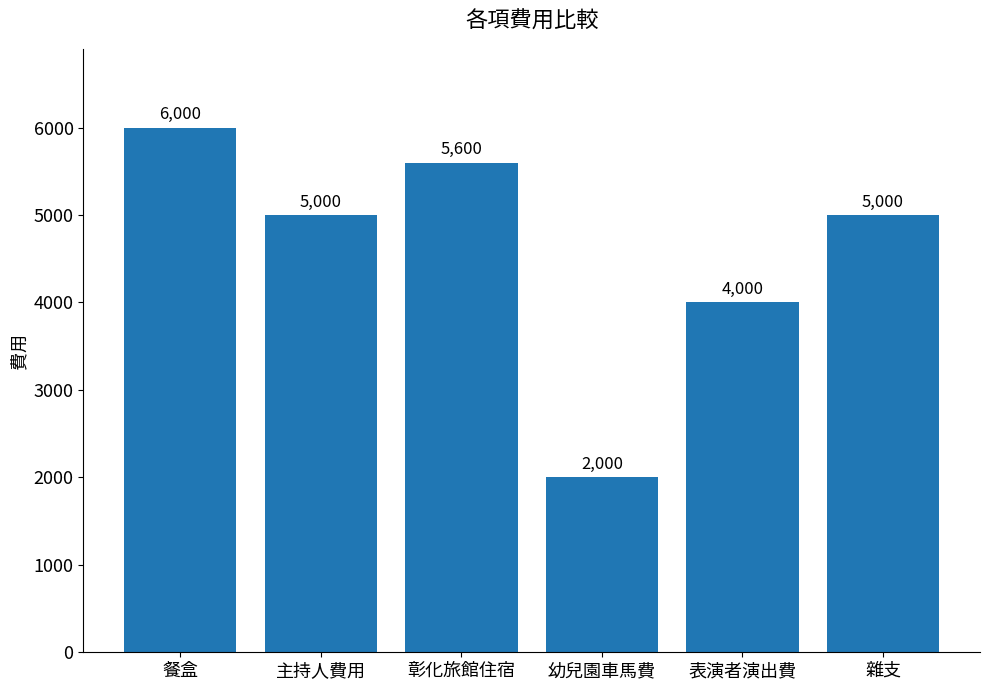

At which label is the value closest to 4000?

表演者演出費